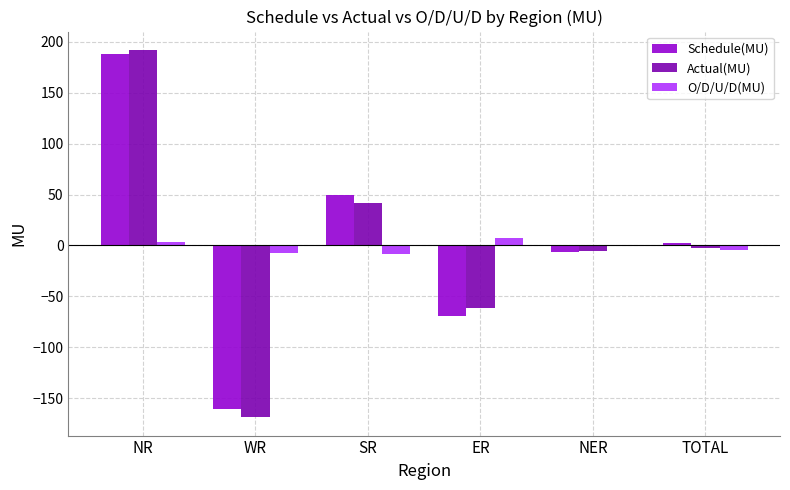

Is the value of O/D/U/D(MU) at WR greater than the value of Schedule(MU) at SR?

No